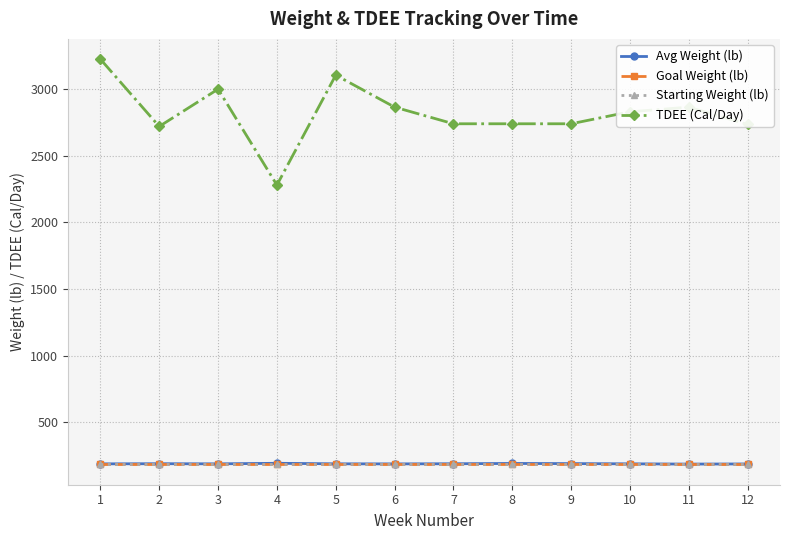

The value of TDEE (Cal/Day) at 7 is 1799.0. True or false?

False